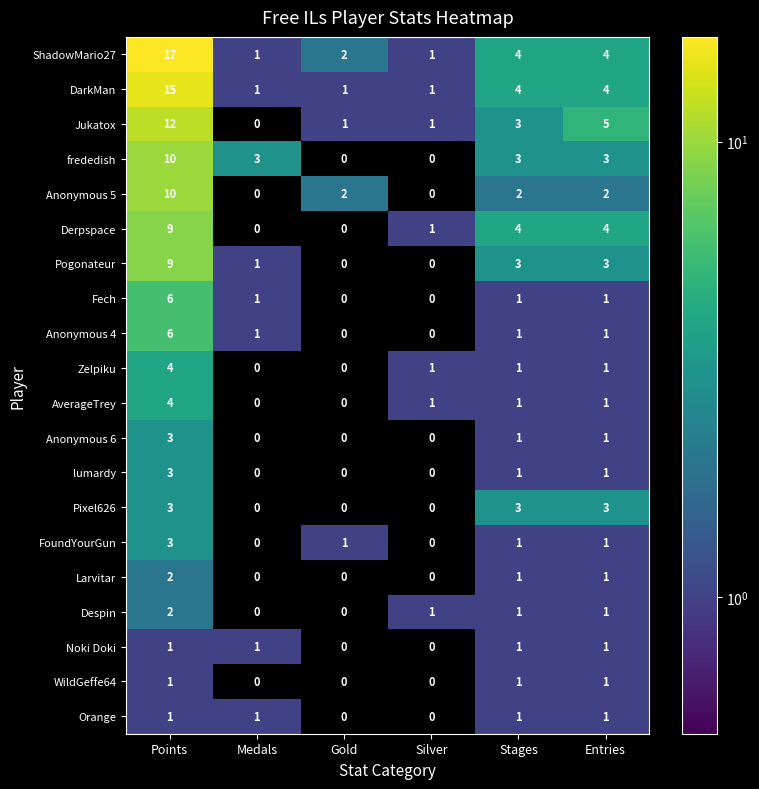

How many Zelpiku values are between 0 and 1?

5